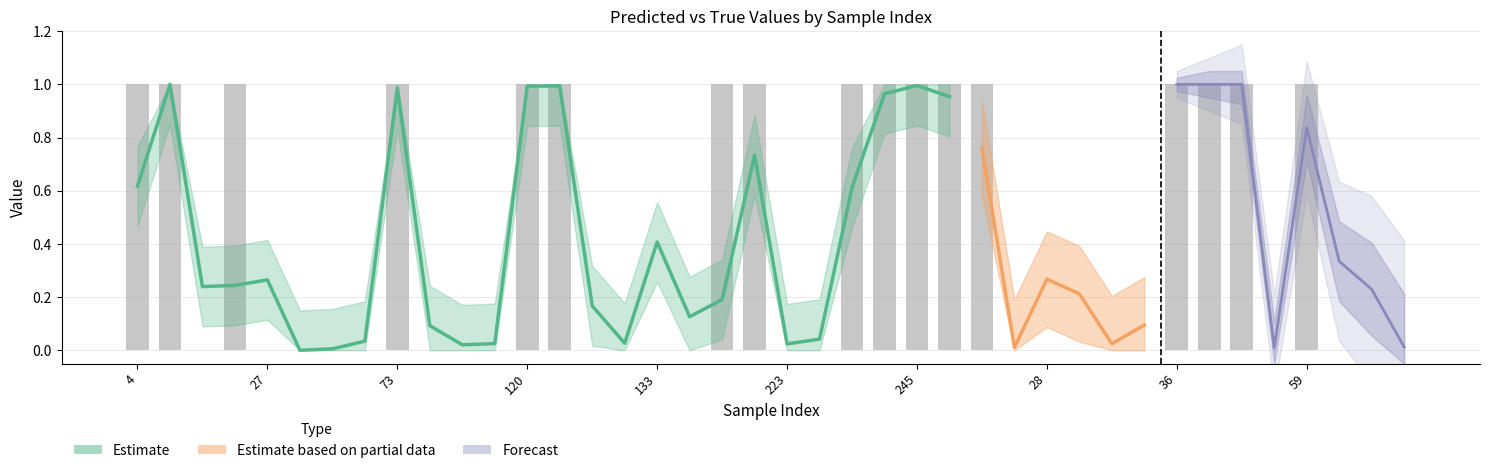

Does the chart contain stacked bars?

No